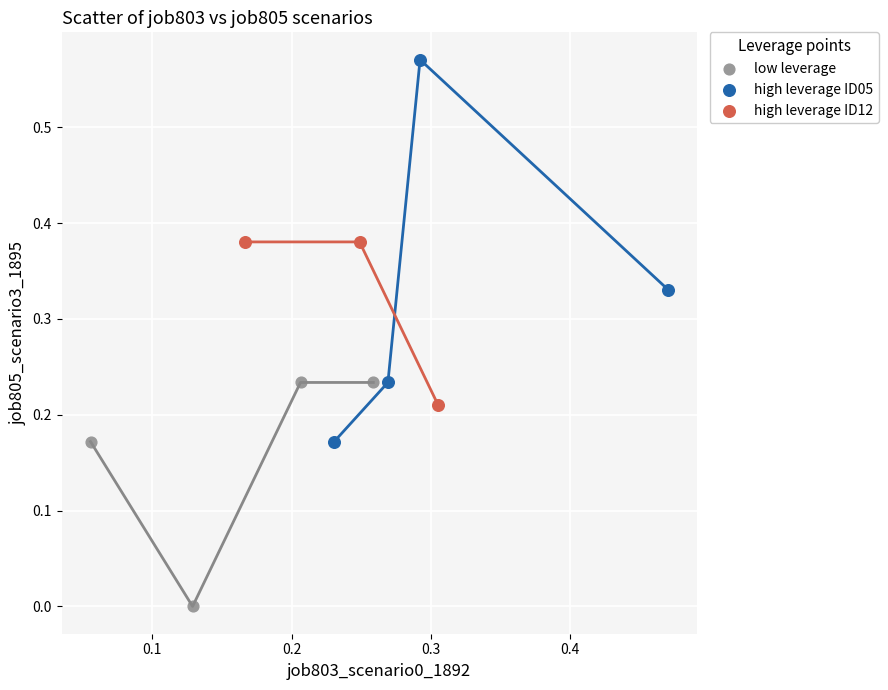

Which series reaches the minimum Y coordinate?

low leverage